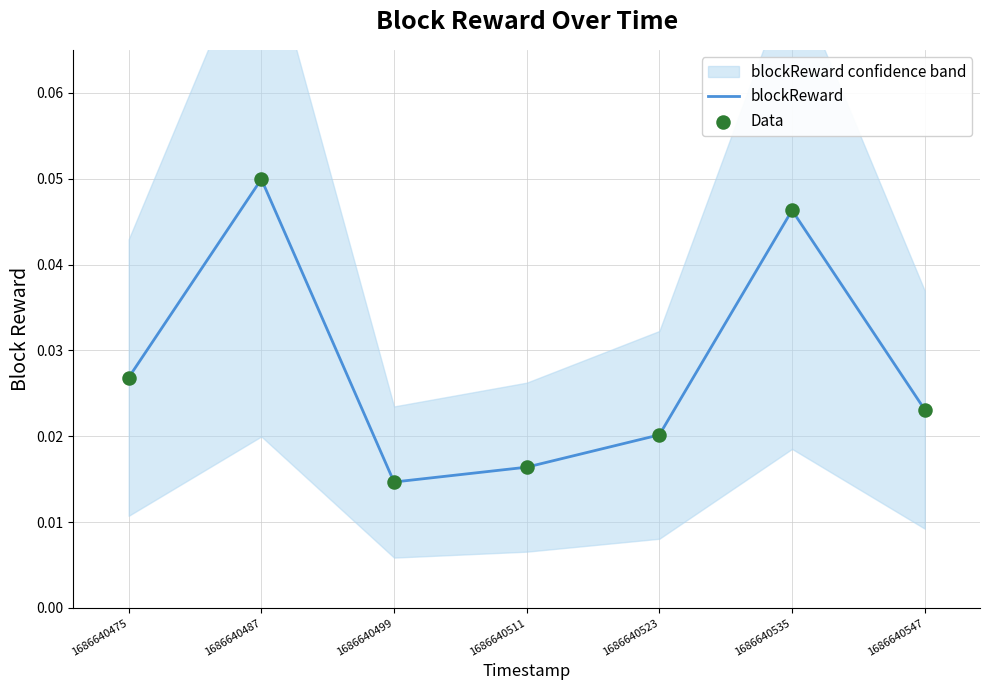

At how many categories does at least one series exceed 0?

7